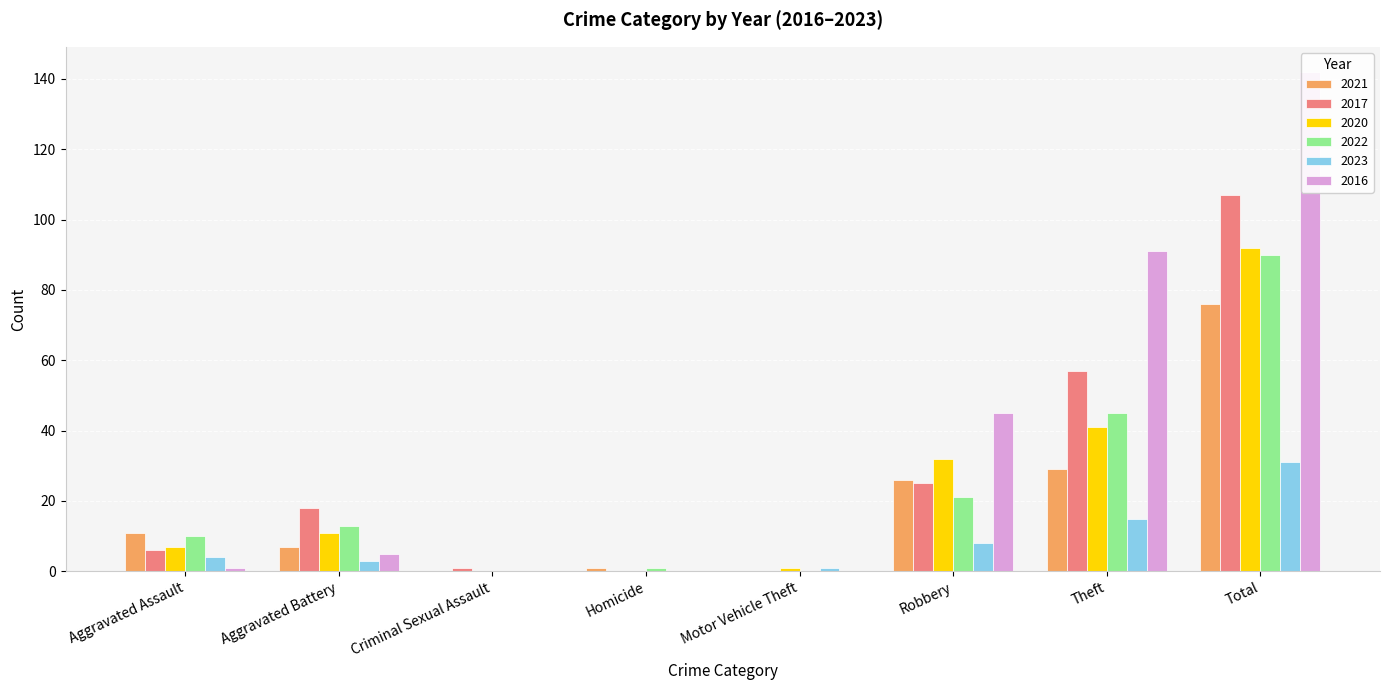

What is the label of the 5th bar from the right?

Homicide